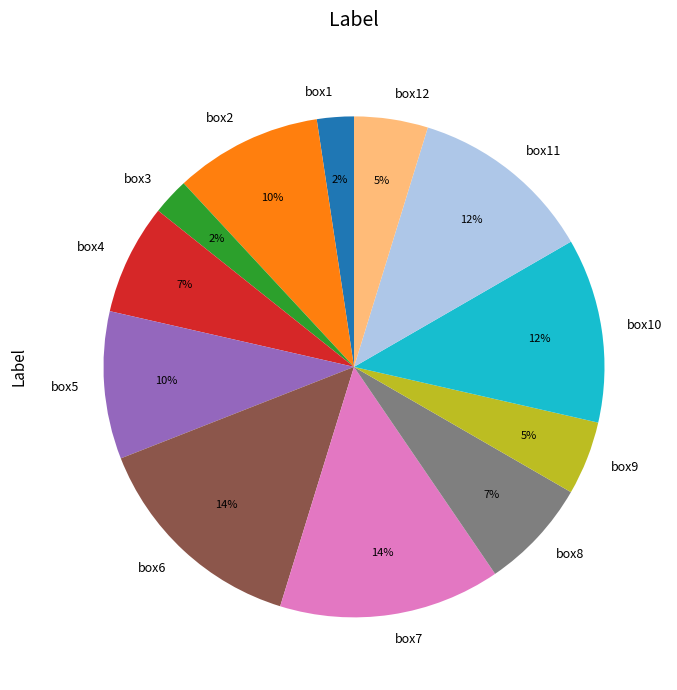

To the nearest percent, what is the difference between the box8 and box12 slice percentages?

2%